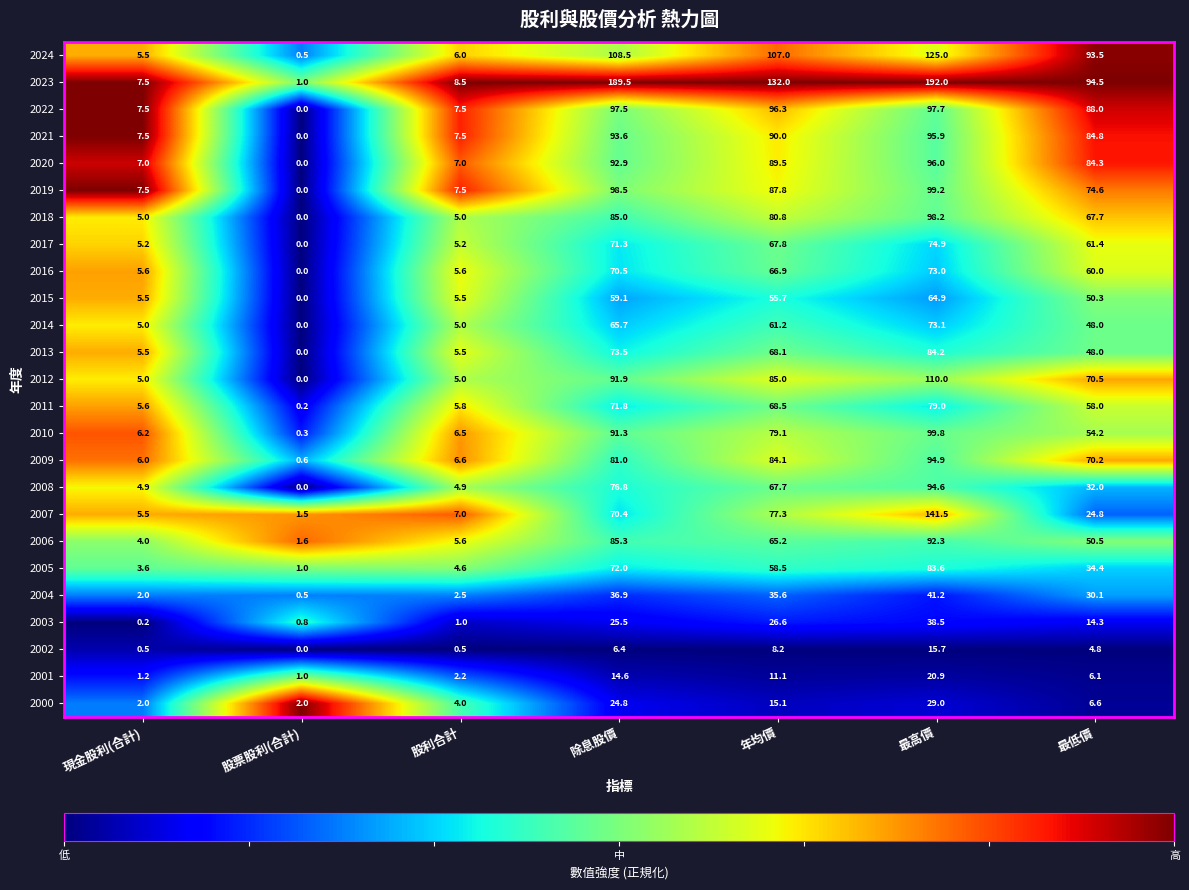

The value of 2008 at 股票股利(合計) is -45.8. True or false?

False